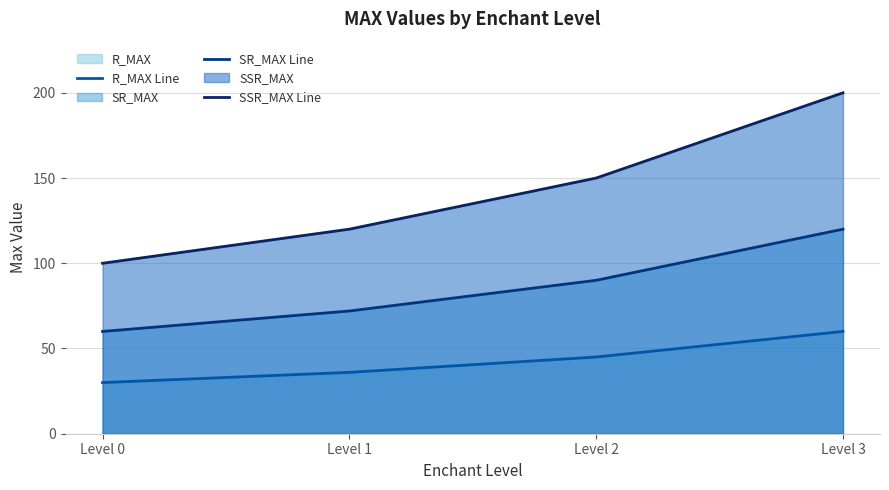

Which has a higher value, Level 1 or Level 0?

Level 1